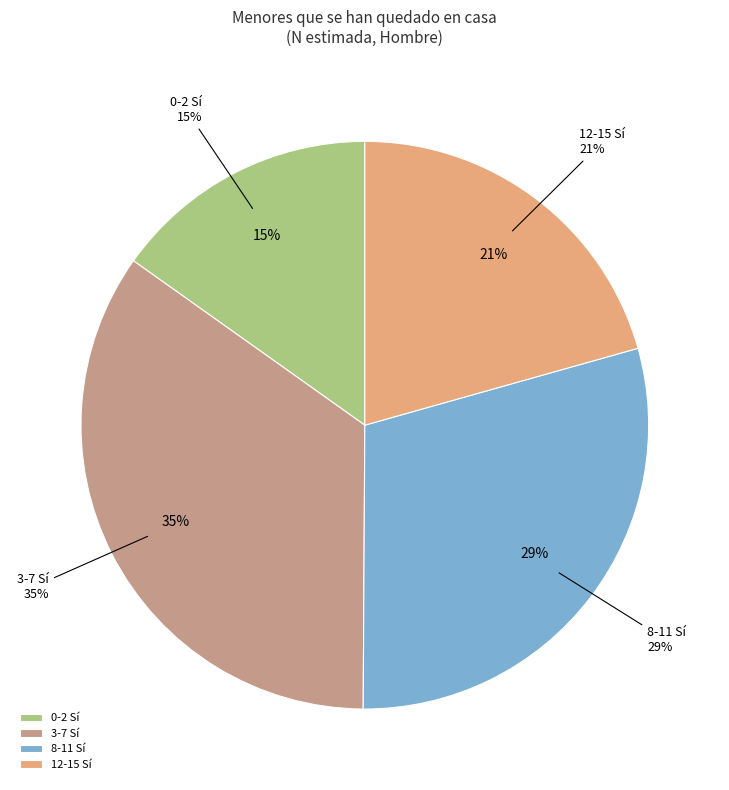

Does 12-15 Si account for over 50% of the chart?

No